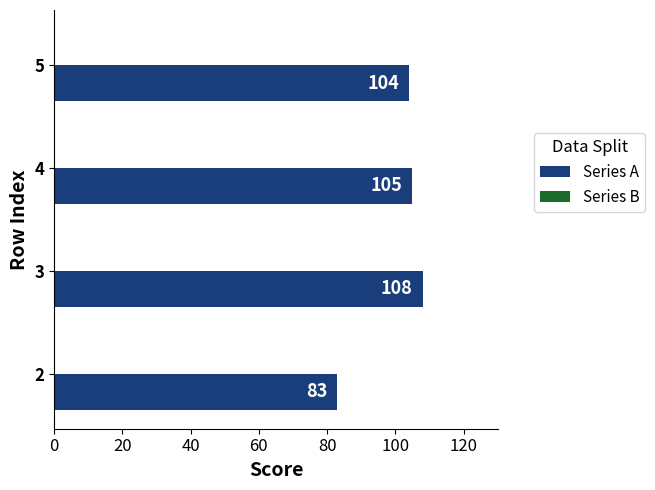

The value at 4 is 105. True or false?

True